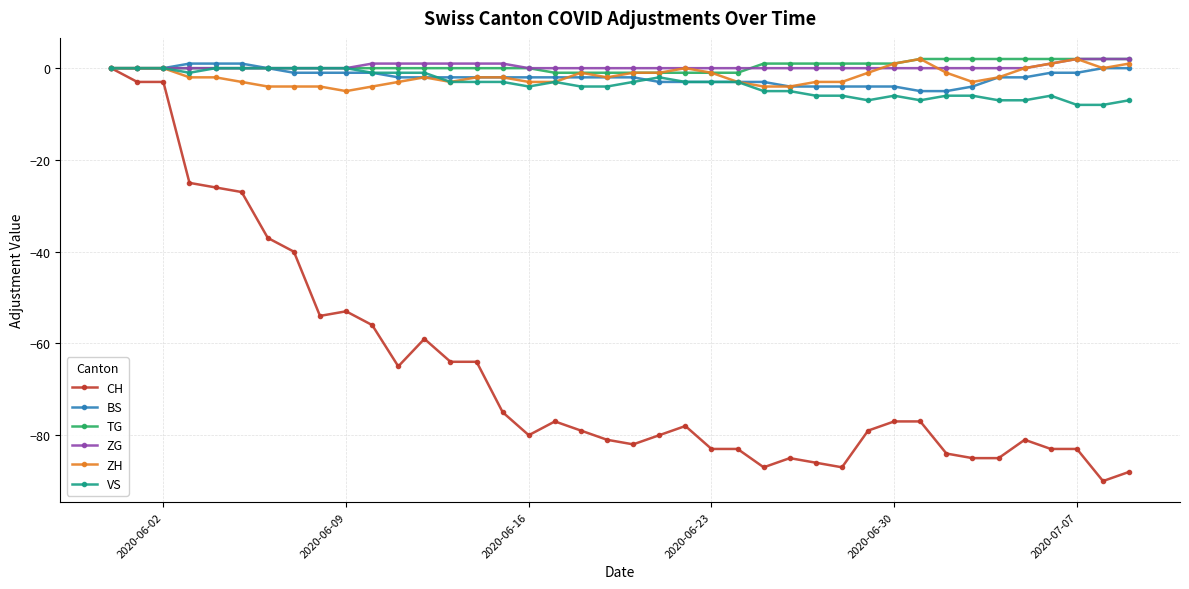

Which series has the widest spread of values?

CH